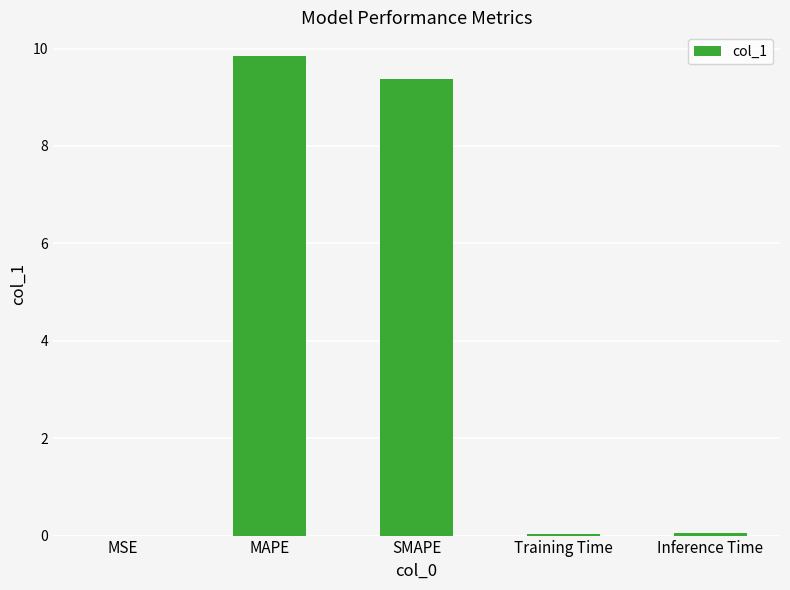

Which category has the highest value across all series?

MAPE